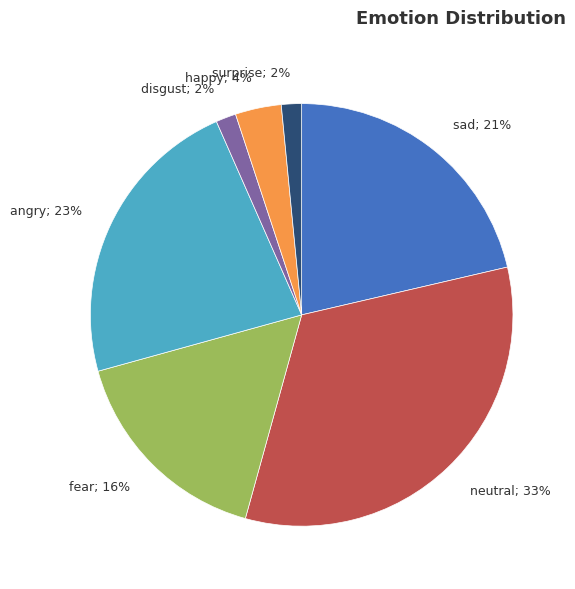

To the nearest percent, what is the average slice percentage?

14%